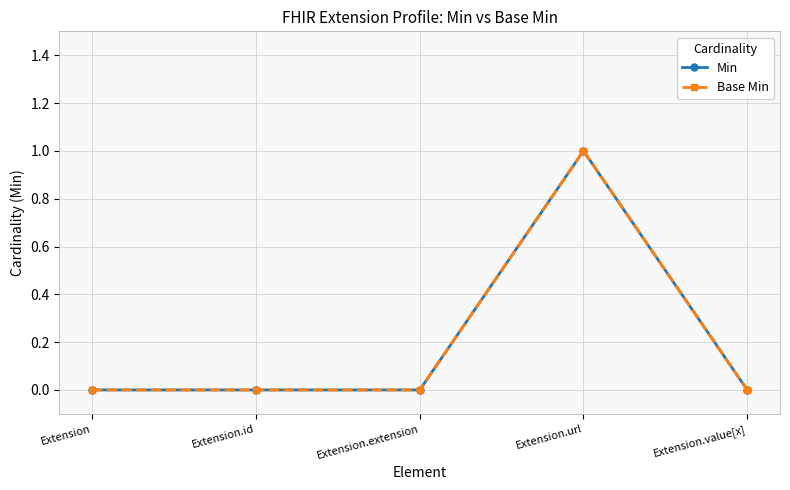

True or false: Base Min has more than 1 points higher than both neighbors.

False